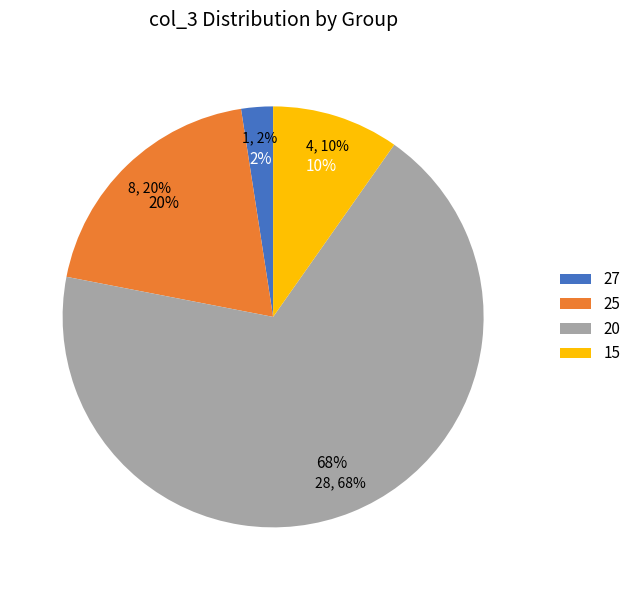

What percentage is the 2 slice, to the nearest percent?

20%